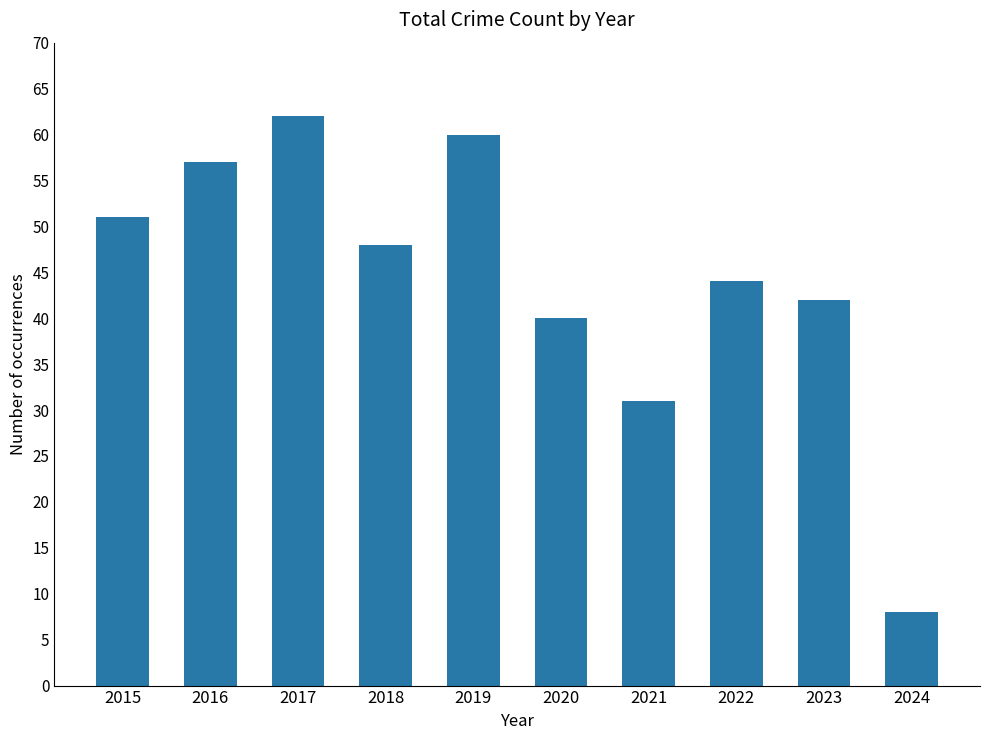

Read the value at 2024.

8